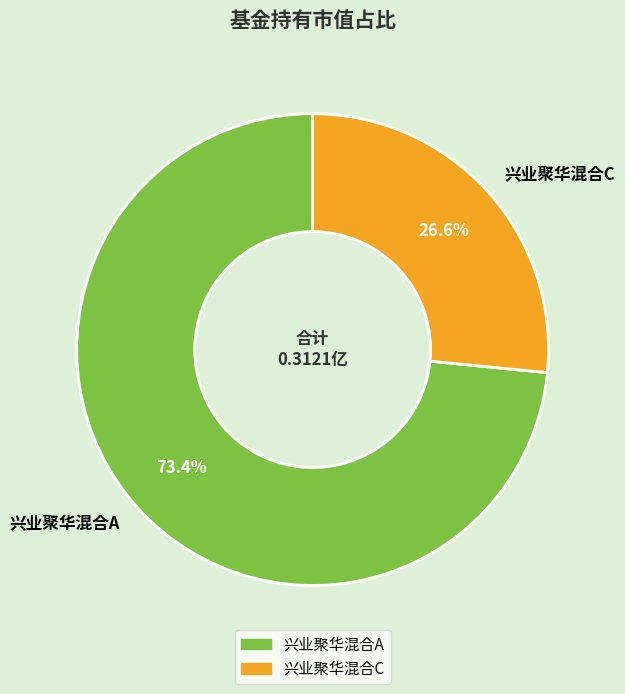

To the nearest percent, what is the average slice percentage?

50%